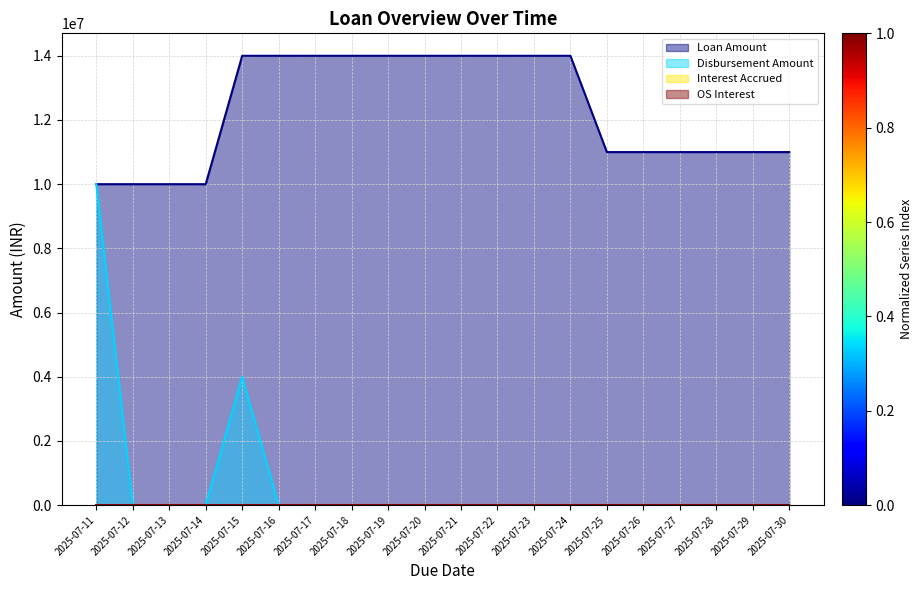

What is the spread (max minus min) of values at 2025-07-15?

10000000